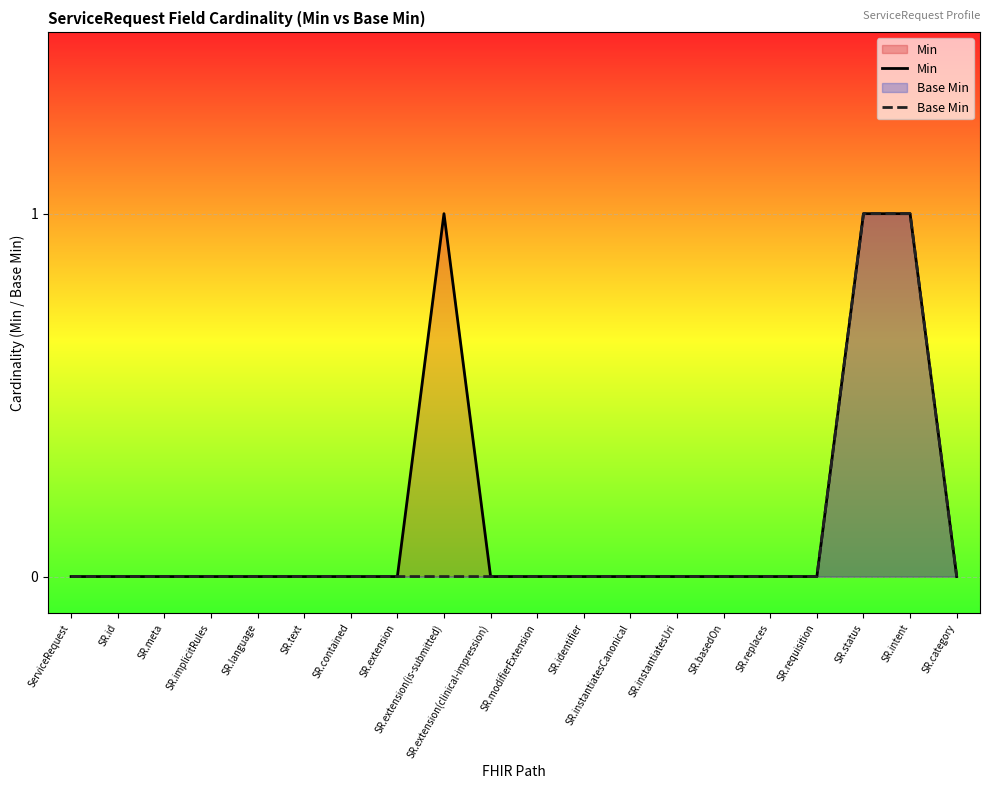

What position from the left is SR.extension(clinical-impression)?

10